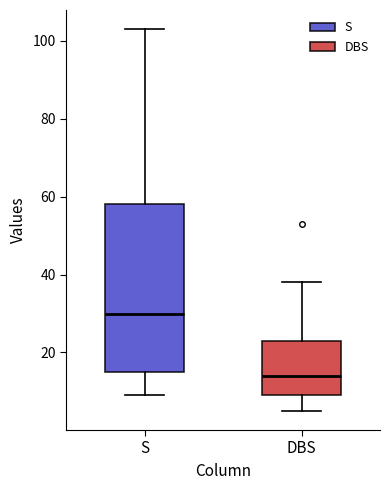

Where does the lower whisker of the box for DBS end on the y-axis? The values are not printed on the chart, so give them approximately, as read against the axis.

6